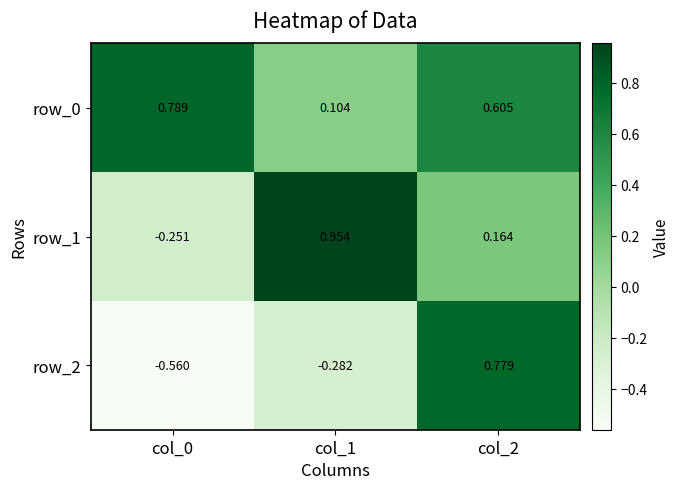

Rank the series by their average value, from lowest to highest.

row_2, row_1, row_0